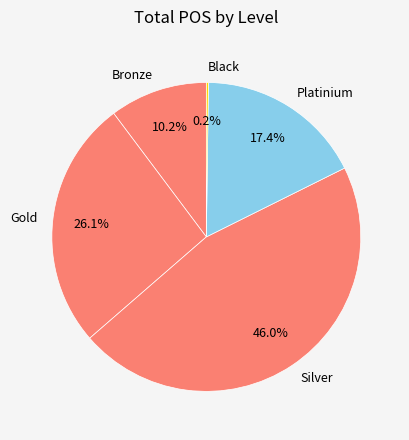

The Silver slice represents 46% of the pie. True or false?

True